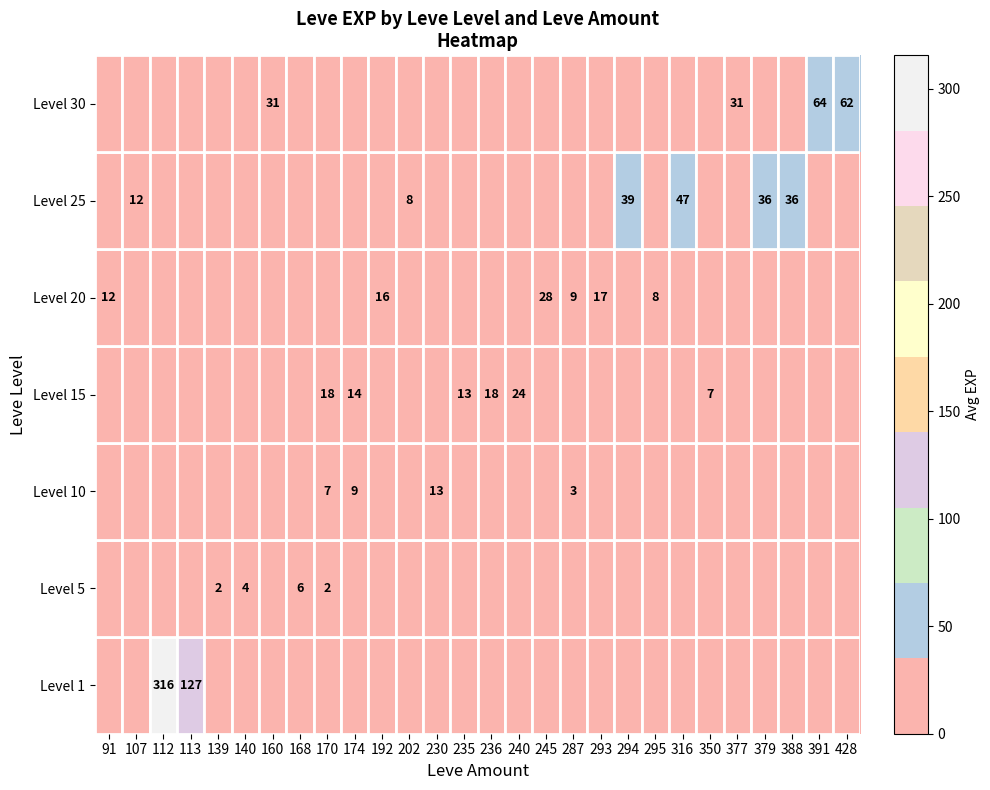

The Level 15 series shows 23 at 174. True or false?

False